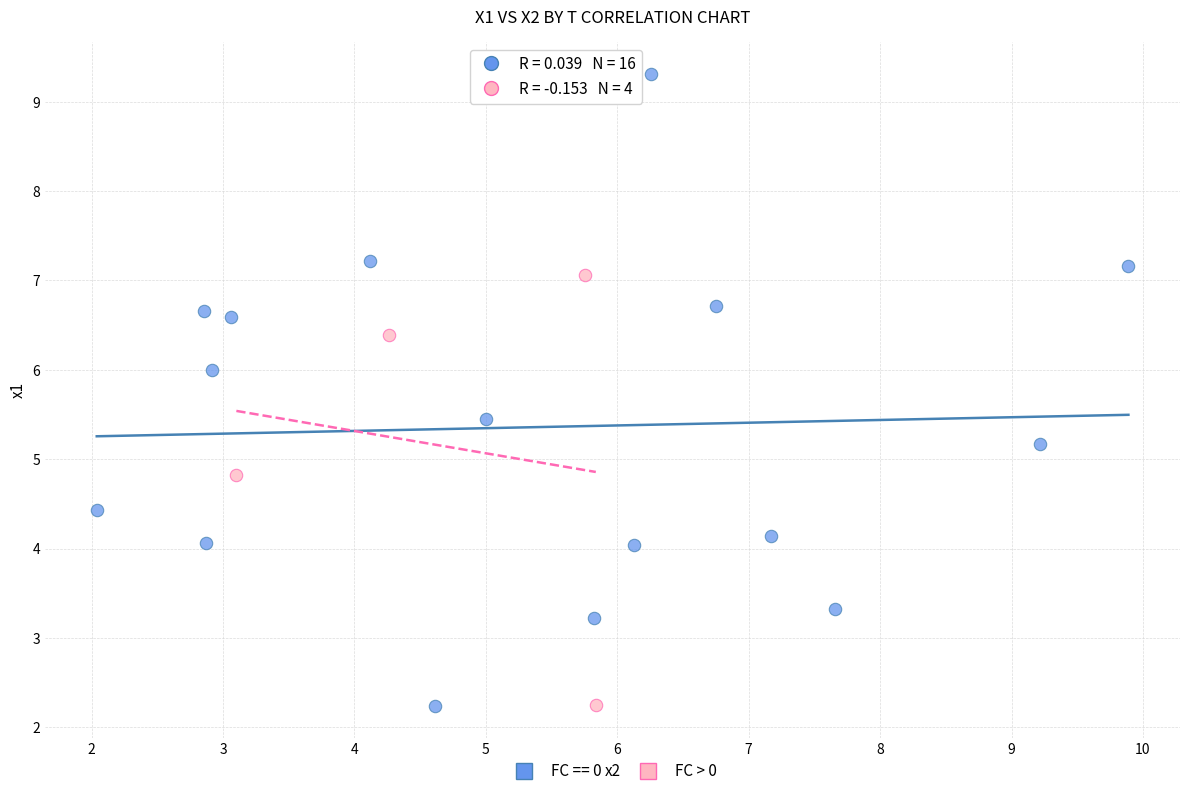

Which series contains the highest Y value?

FC == 0